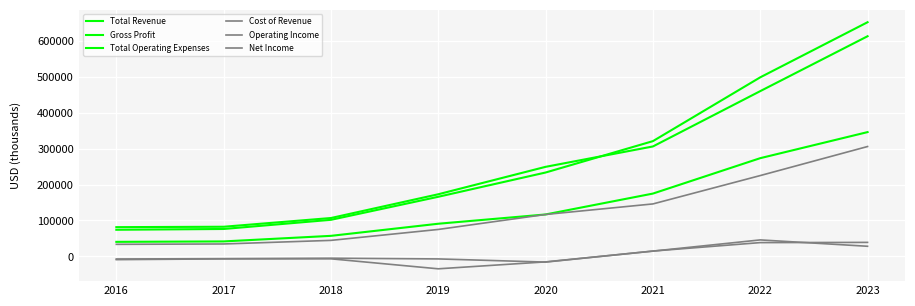

How many series are shown in this chart?

6